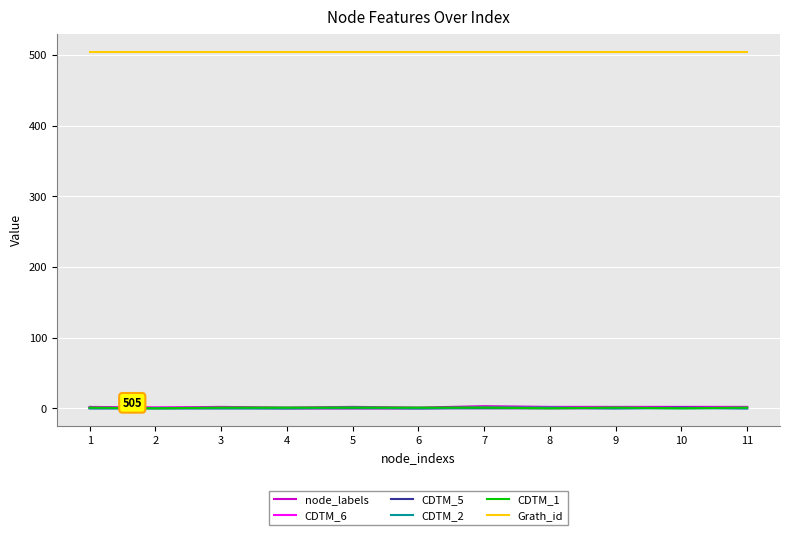

What is the greatest value displayed?

505